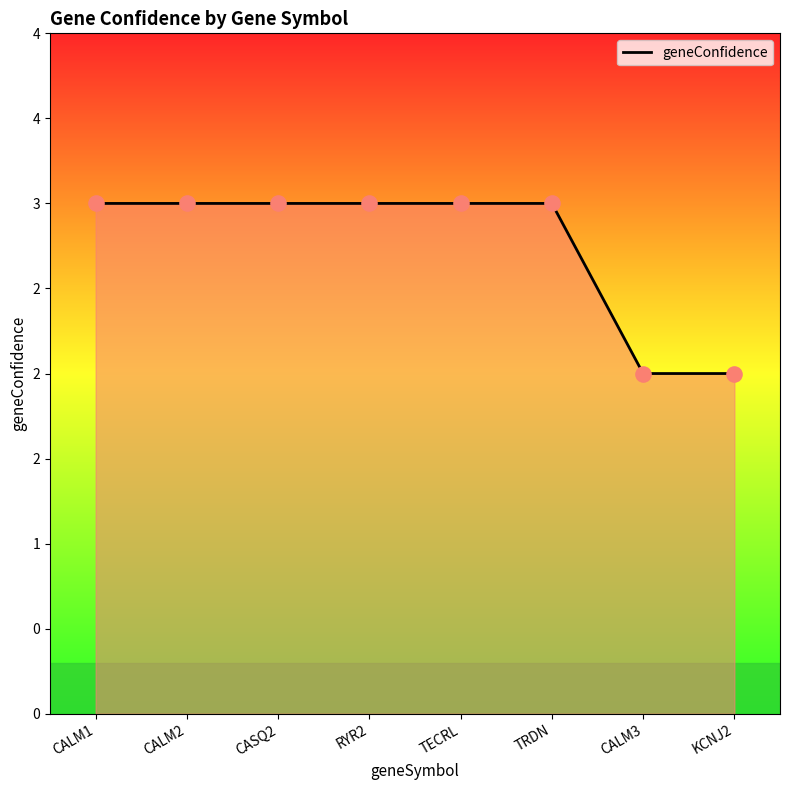

Does the chart have visible grid lines?

No